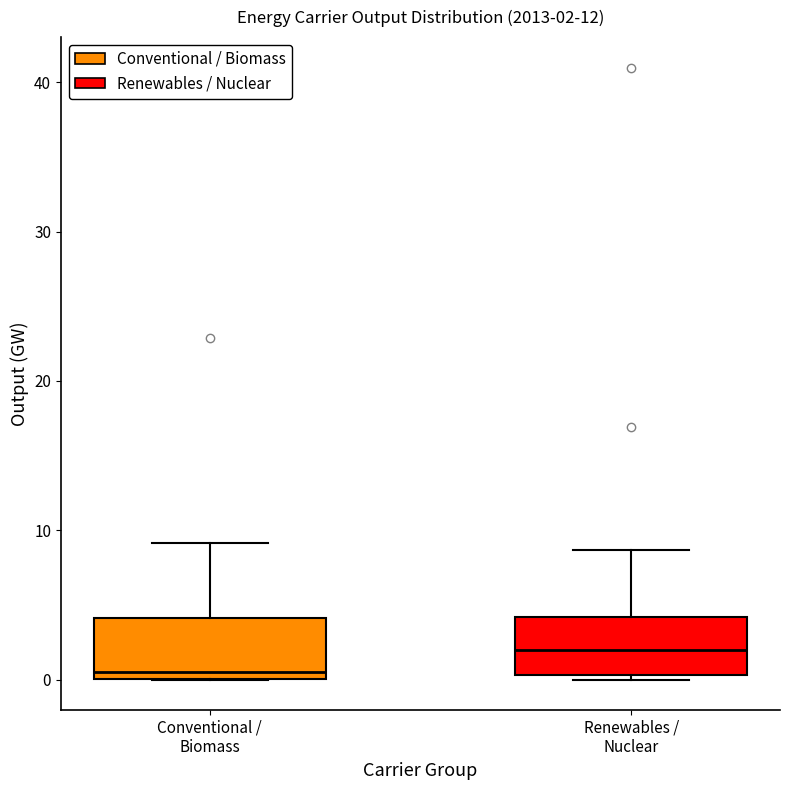

Which box's median line is the lowest?

Conventional / Biomass